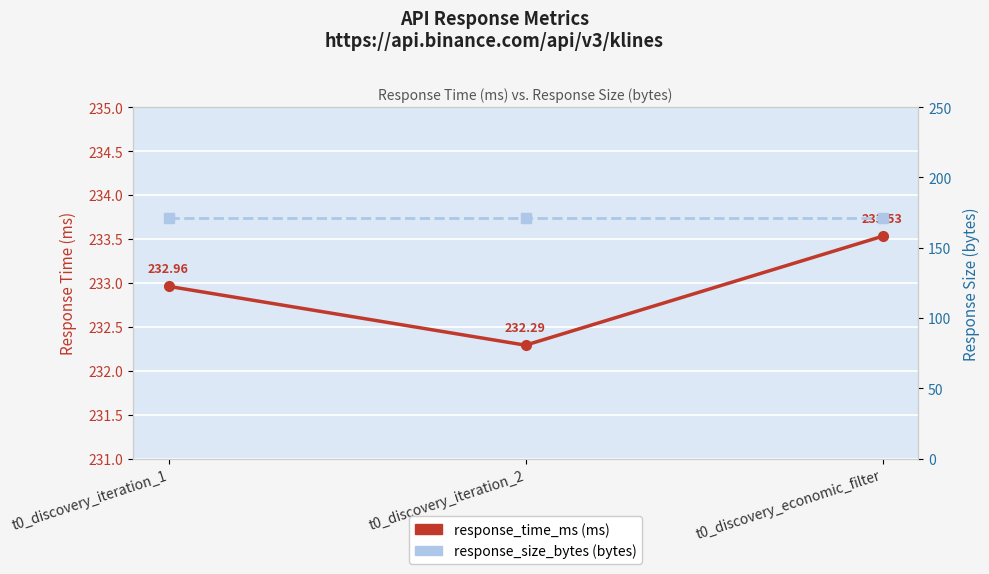

Is the value of response_size_bytes at t0_discovery_iteration_1 greater than the value of response_time_ms at t0_discovery_iteration_1?

No